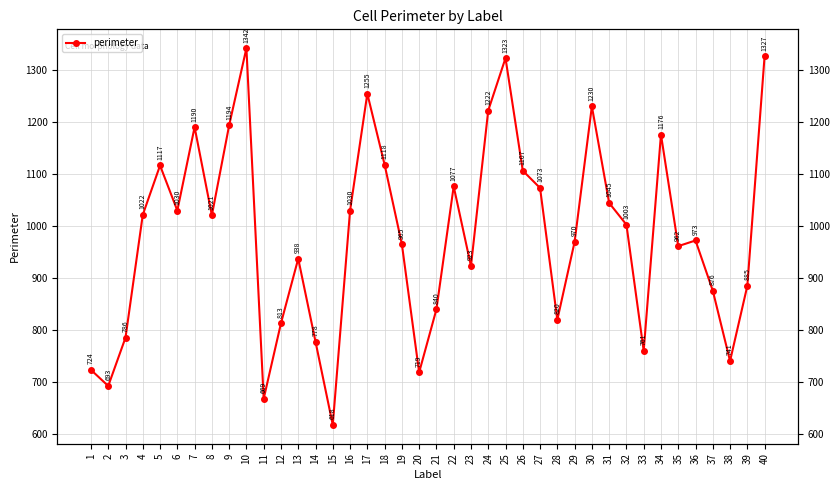

Rank the categories by value from lowest to highest.

15, 11, 2, 20, 1, 38, 33, 14, 3, 12, 28, 21, 37, 39, 23, 13, 35, 19, 29, 36, 32, 8, 4, 16, 6, 31, 27, 22, 26, 5, 18, 34, 7, 9, 24, 30, 17, 25, 40, 10